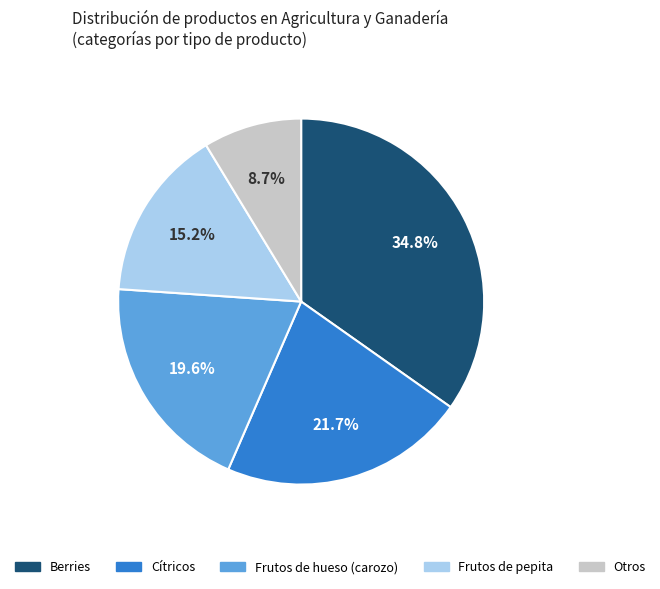

How many slices are in this pie chart?

5